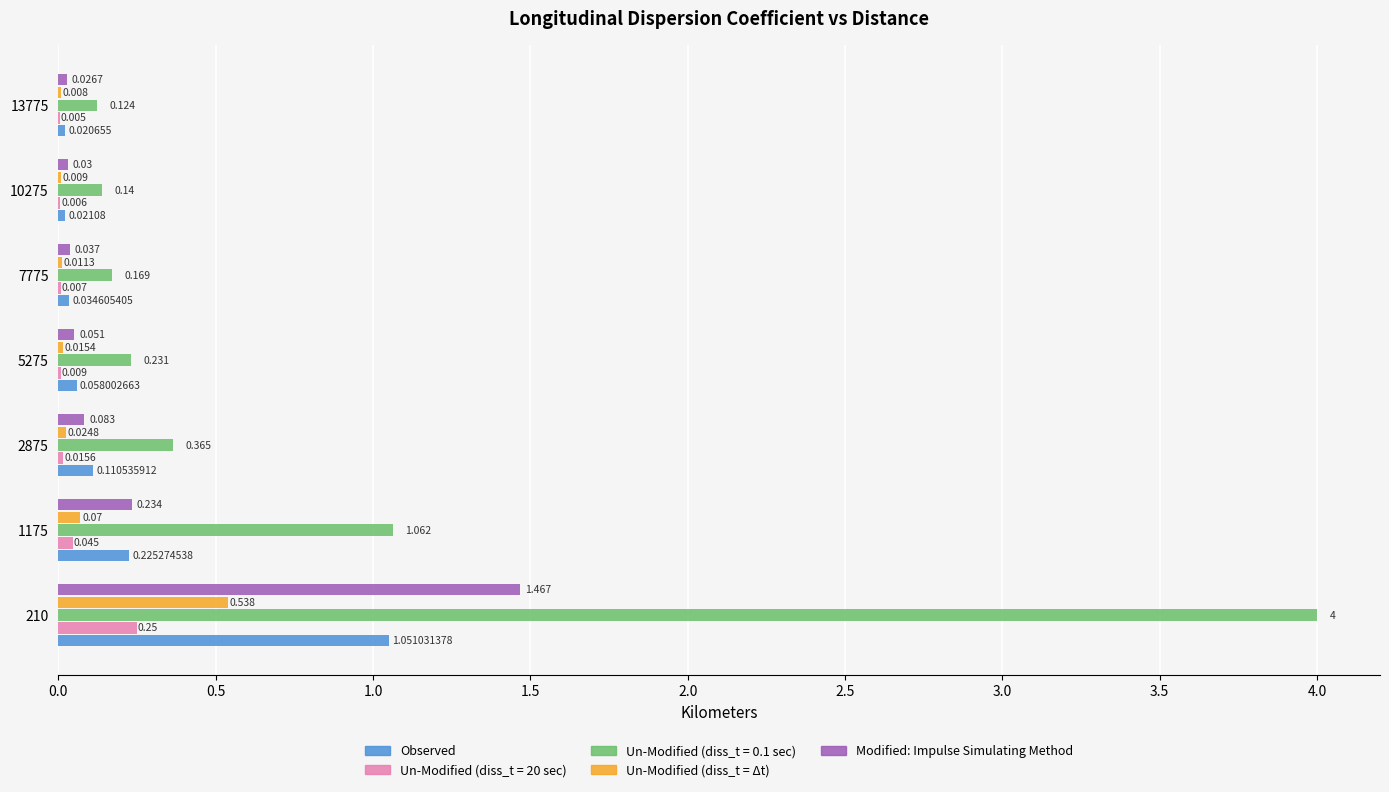

Which series has the widest spread of values?

Un-Modified (diss_t = 0.1 sec)